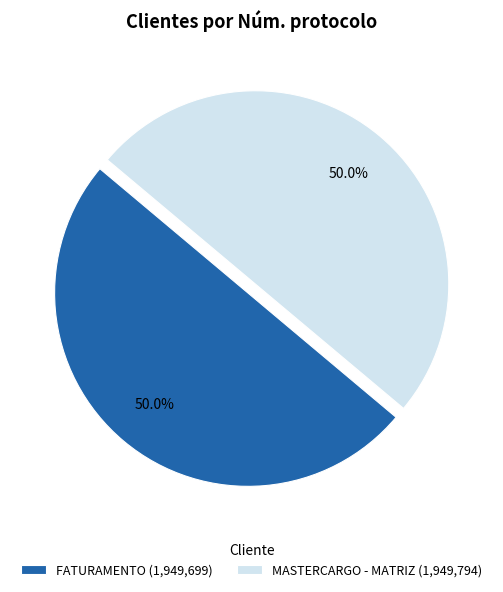

What is the total percentage of MASTERCARGO - MATRIZ (1,949,794) and FATURAMENTO (1,949,699)?

100.0%